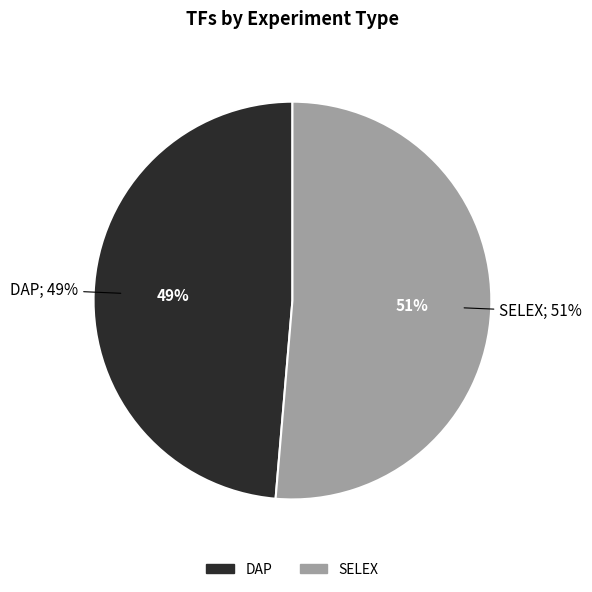

Count the number of slices in the pie.

2